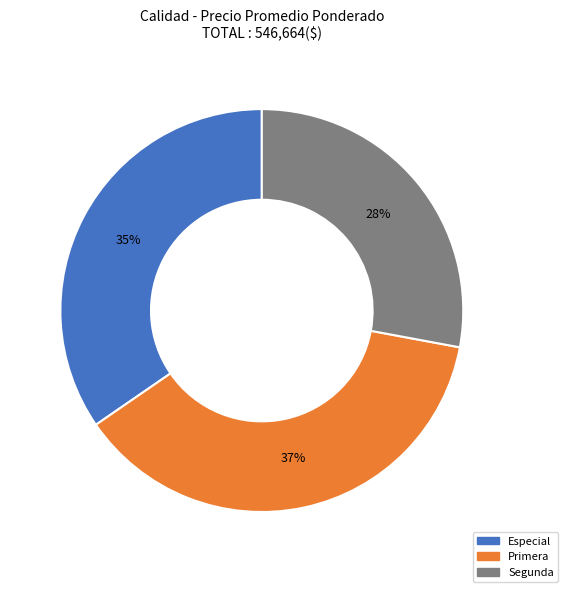

Does any single category account for the majority?

No